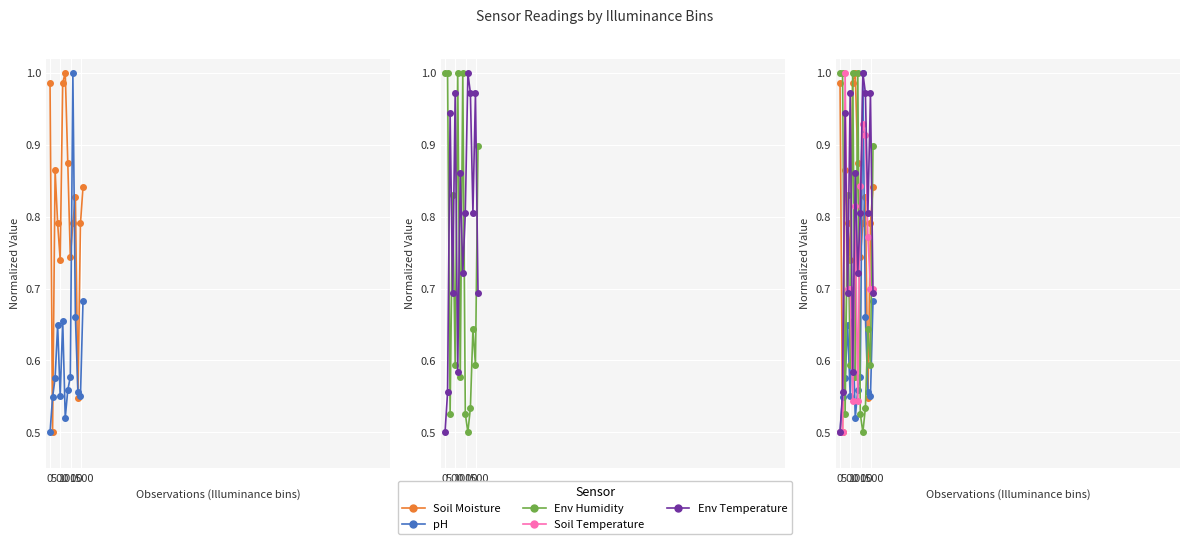

Rank the series at 1500 from lowest to highest value.

pH, Env Temperature, Soil Temperature, Soil Moisture, Env Humidity